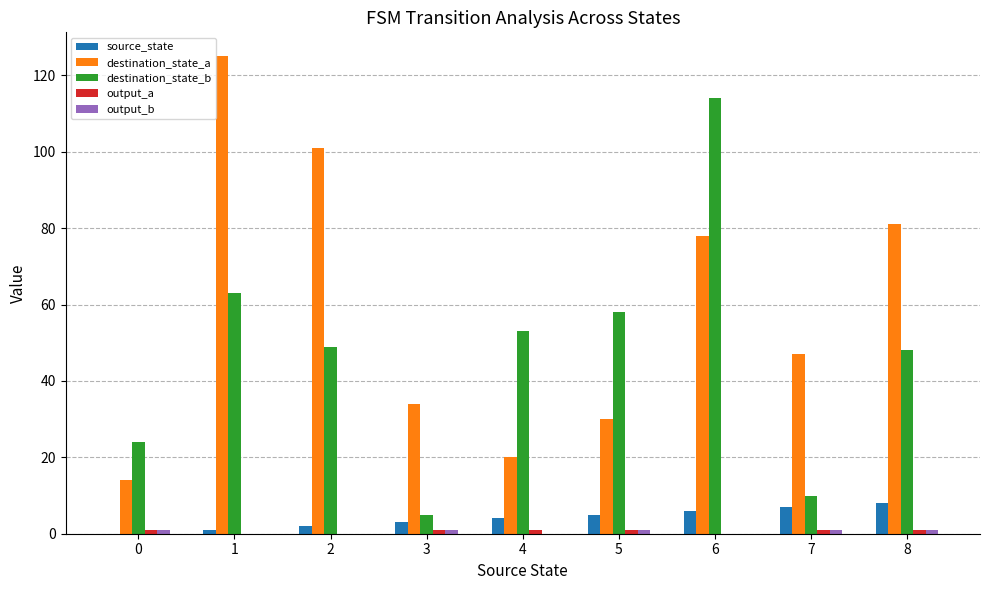

What is the sum of all destination_state_a values?

530